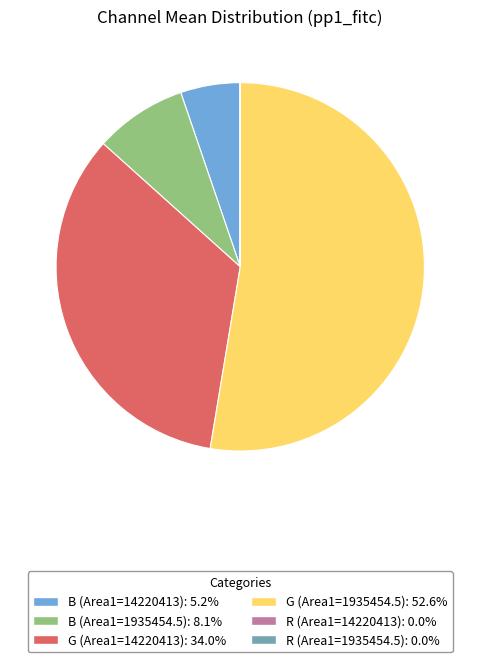

Which slice represents more than half of the pie?

G (Area1=1935454.5)